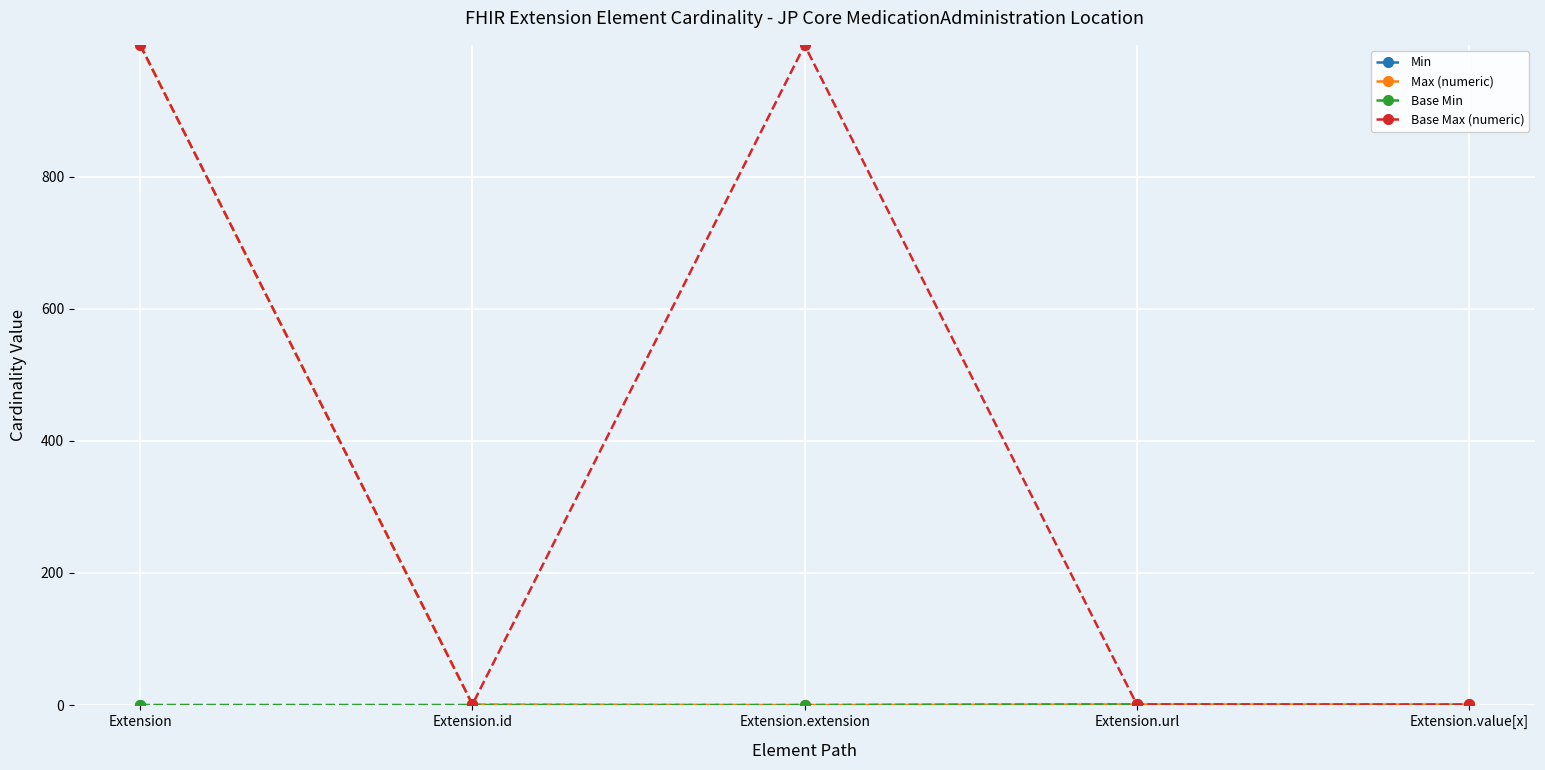

Reading left to right, extract all data points from this chart.

Min: 0	0	0	1	0
Max (numeric): 999	1	0	1	1
Base Min: 0	0	0	1	0
Base Max (numeric): 999	1	999	1	1